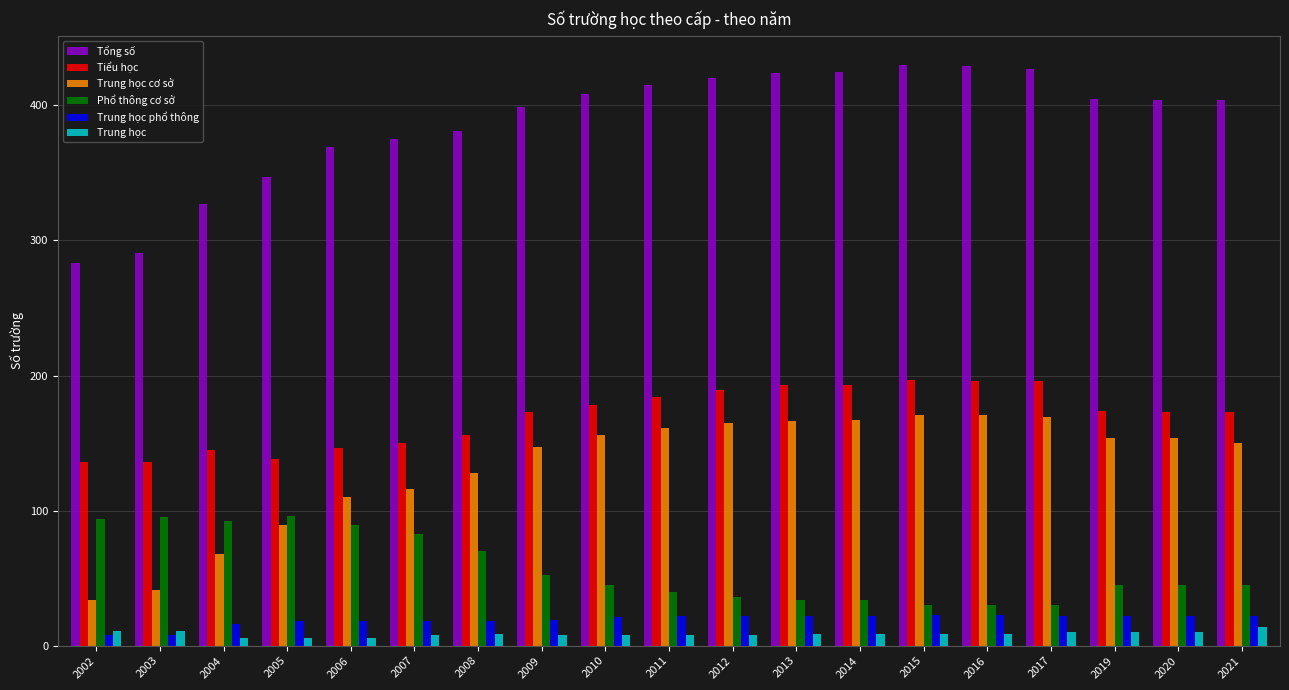

What is the difference between the maximum and second lowest values in the Trung học phổ thông series?

15